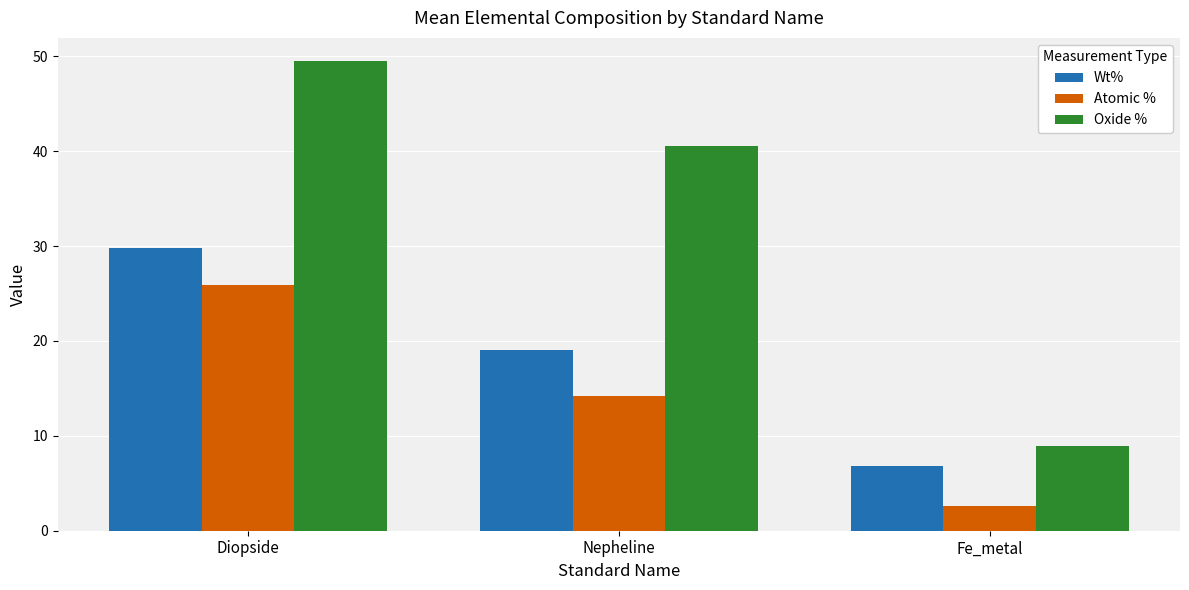

How many groups of bars are there?

3